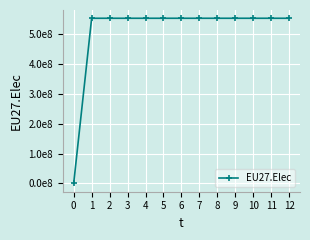

List the labels in order of value, smallest first.

0, 1, 2, 3, 4, 5, 6, 7, 8, 9, 10, 11, 12